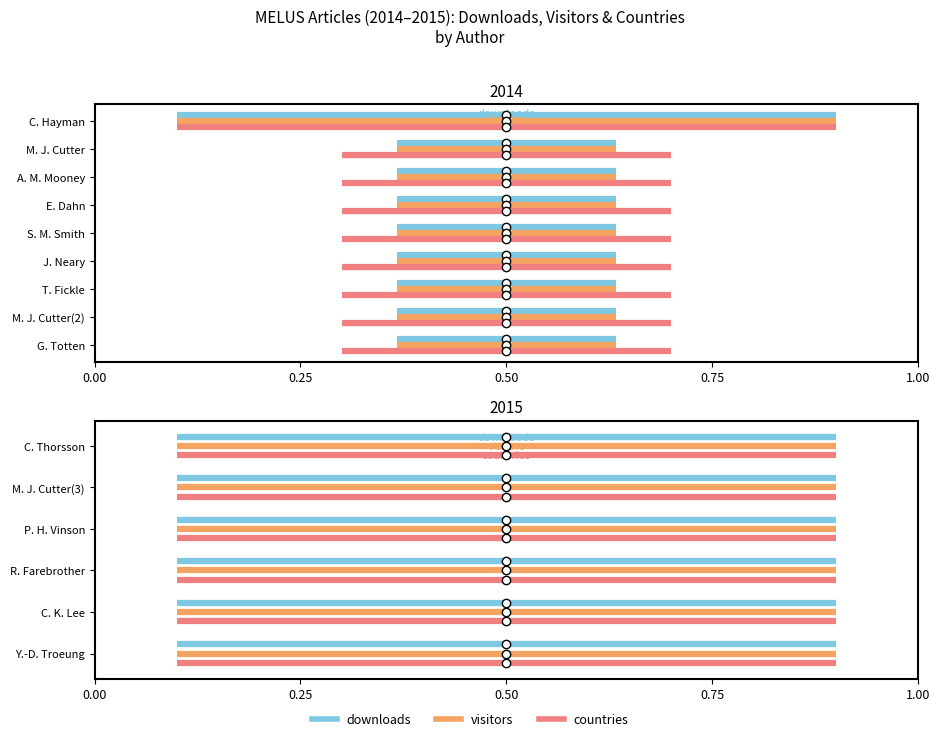

True or false: visitors has a value of 0.0 at 0.25.

True